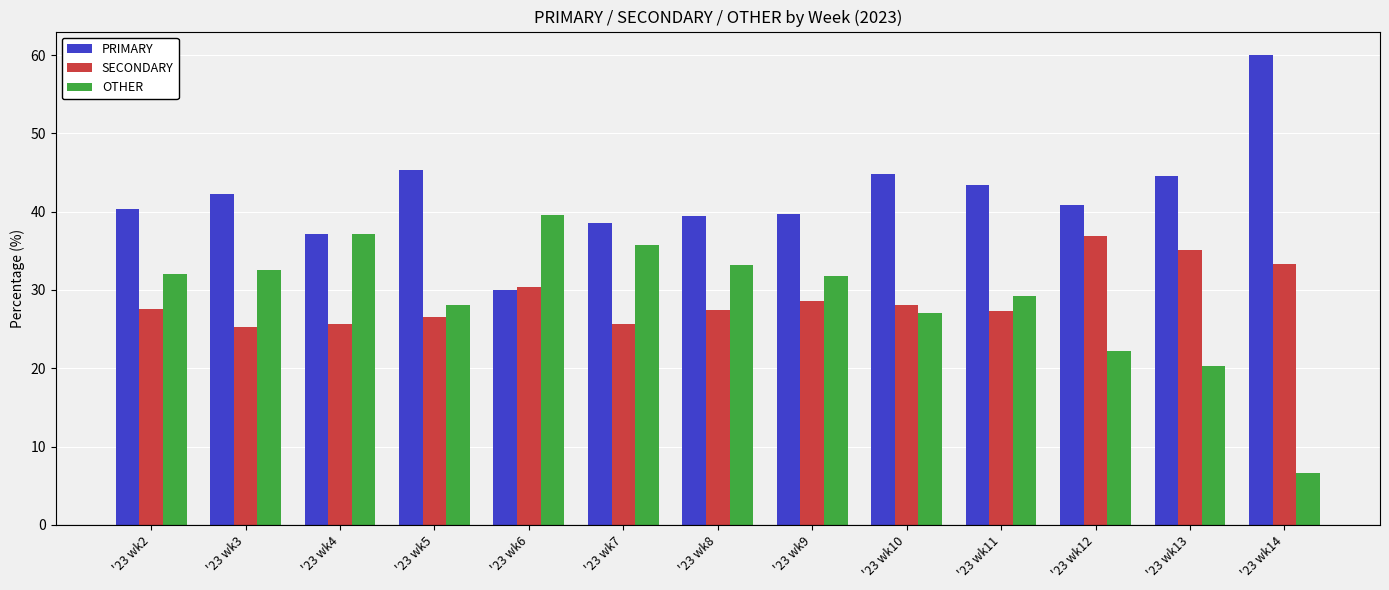

Is it true that SECONDARY equals 27.6 at '23 wk2?

True